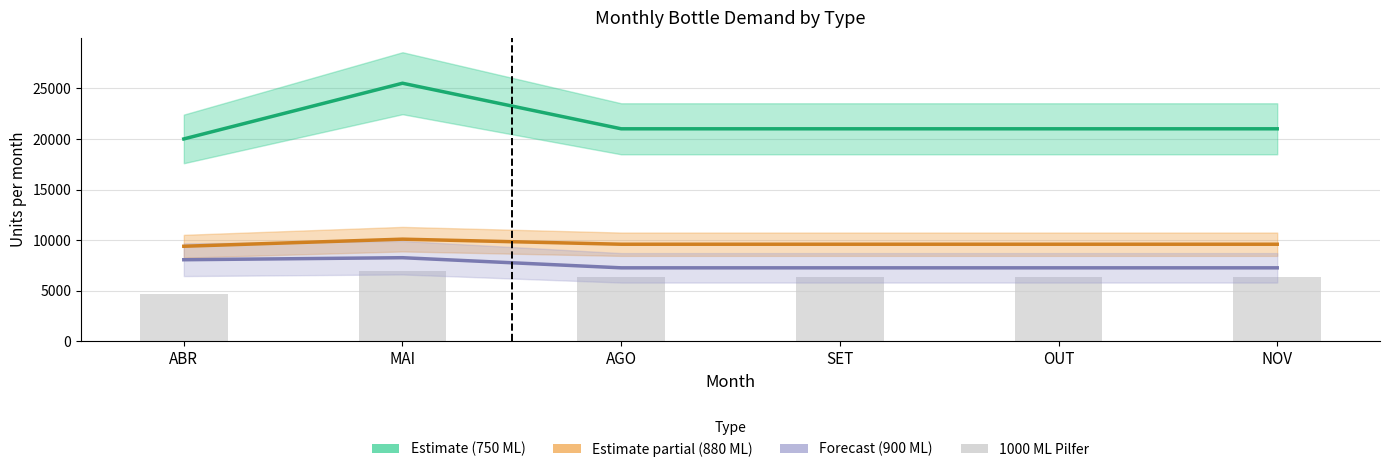

Is it true that GARRAFA P/ VINHO 1000 ML PILFER equals 8625 at SET?

False